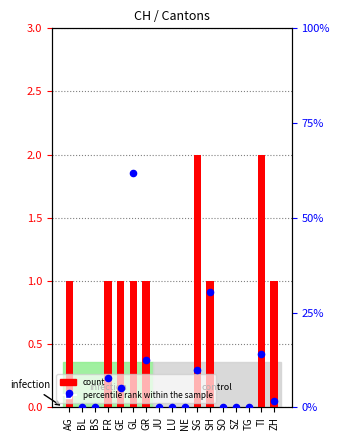

What is the total value across all series at AG?

1.0